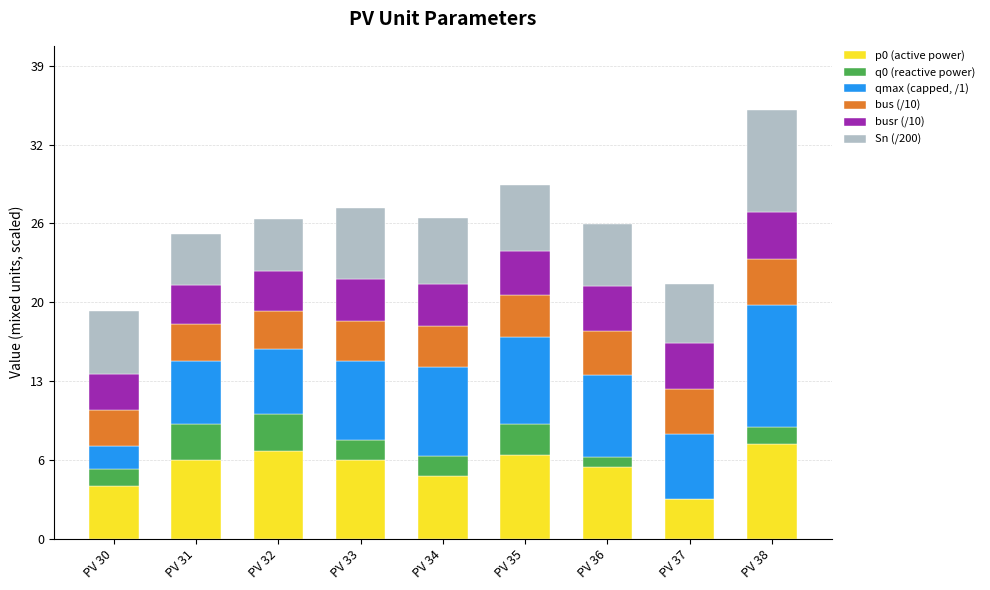

What are all the series names shown in the legend?

p0 (active power), q0 (reactive power), qmax (capped, /1), bus (/10), busr (/10), Sn (/200)